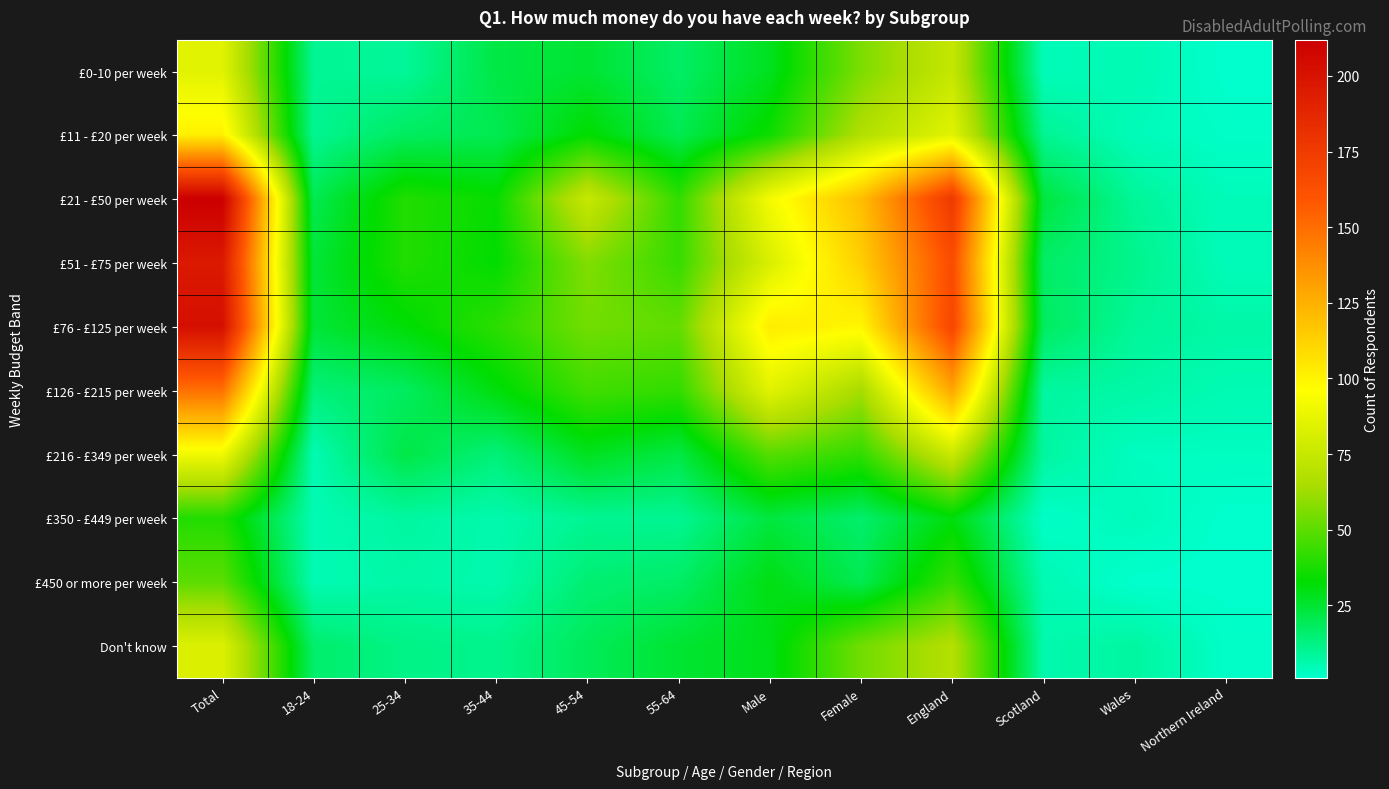

Reading left to right, list all the values displayed in this chart.

£0-10 per week: Total=85	18-24=10	25-34=9	35-44=22	45-54=25	55-64=17	Male=28	Female=56	England=74	Scotland=4	Wales=5	Northern Ireland=1
£11 - £20 per week: Total=101	18-24=10	25-34=18	35-44=20	45-54=33	55-64=20	Male=35	Female=67	England=85	Scotland=10	Wales=4	Northern Ireland=2
£21 - £50 per week: Total=212	18-24=20	25-34=39	35-44=34	45-54=75	55-64=42	Male=92	Female=120	England=176	Scotland=23	Wales=9	Northern Ireland=4
£51 - £75 per week: Total=196	18-24=24	25-34=39	35-44=33	45-54=57	55-64=43	Male=82	Female=114	England=164	Scotland=17	Wales=11	Northern Ireland=4
£76 - £125 per week: Total=202	18-24=24	25-34=32	35-44=41	45-54=54	55-64=51	Male=103	Female=99	England=168	Scotland=18	Wales=9	Northern Ireland=7
£126 - £215 per week: Total=149	18-24=14	25-34=18	35-44=31	45-54=45	55-64=42	Male=85	Female=64	England=129	Scotland=8	Wales=7	Northern Ireland=5
£216 - £349 per week: Total=91	18-24=5	25-34=22	35-44=14	45-54=28	55-64=22	Male=49	Female=42	England=76	Scotland=8	Wales=3	Northern Ireland=3
£350 - £449 per week: Total=39	18-24=5	25-34=8	35-44=6	45-54=10	55-64=10	Male=23	Female=16	England=31	Scotland=2	Wales=4	Northern Ireland=1
£450 or more per week: Total=50	18-24=5	25-34=7	35-44=6	45-54=15	55-64=17	Male=30	Female=20	England=43	Scotland=5	Wales=1	Northern Ireland=1
Don't know: Total=83	18-24=16	25-34=12	35-44=11	45-54=19	55-64=25	Male=29	Female=54	England=68	Scotland=6	Wales=8	Northern Ireland=2